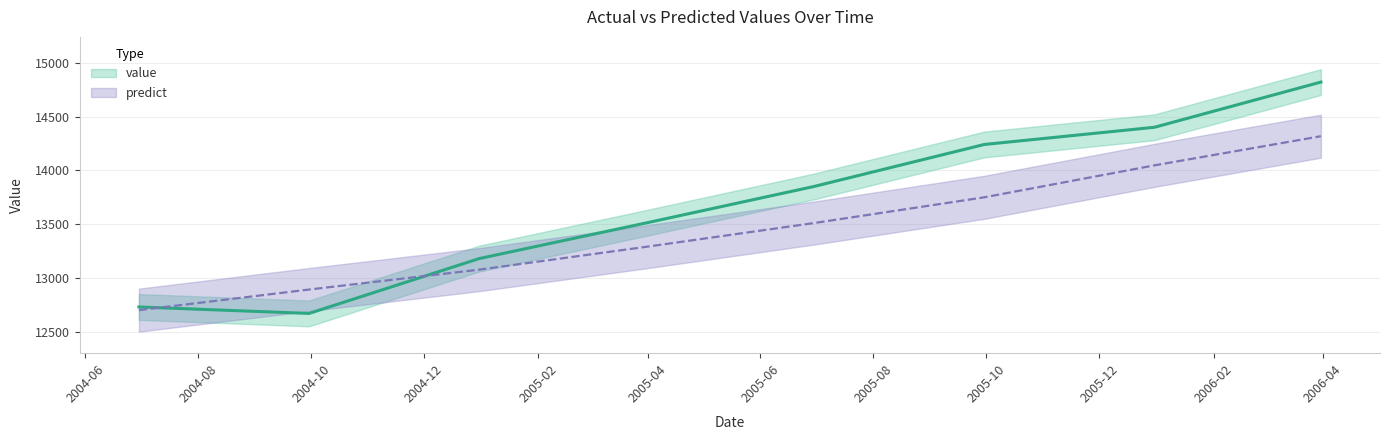

Which series ends up on top after the final intersection of value and predict?

value